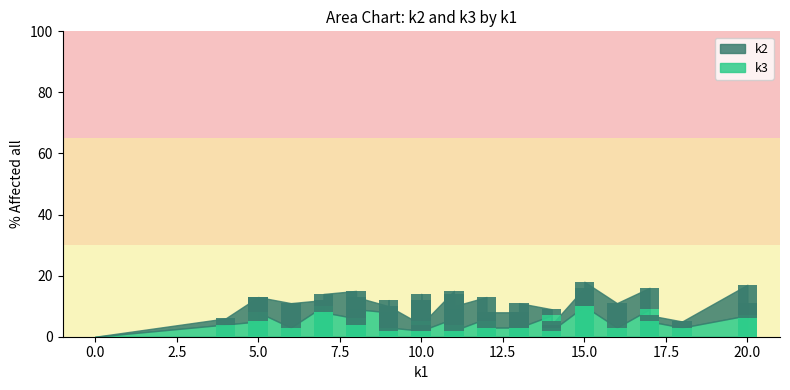

How many bars are there in each group?

2